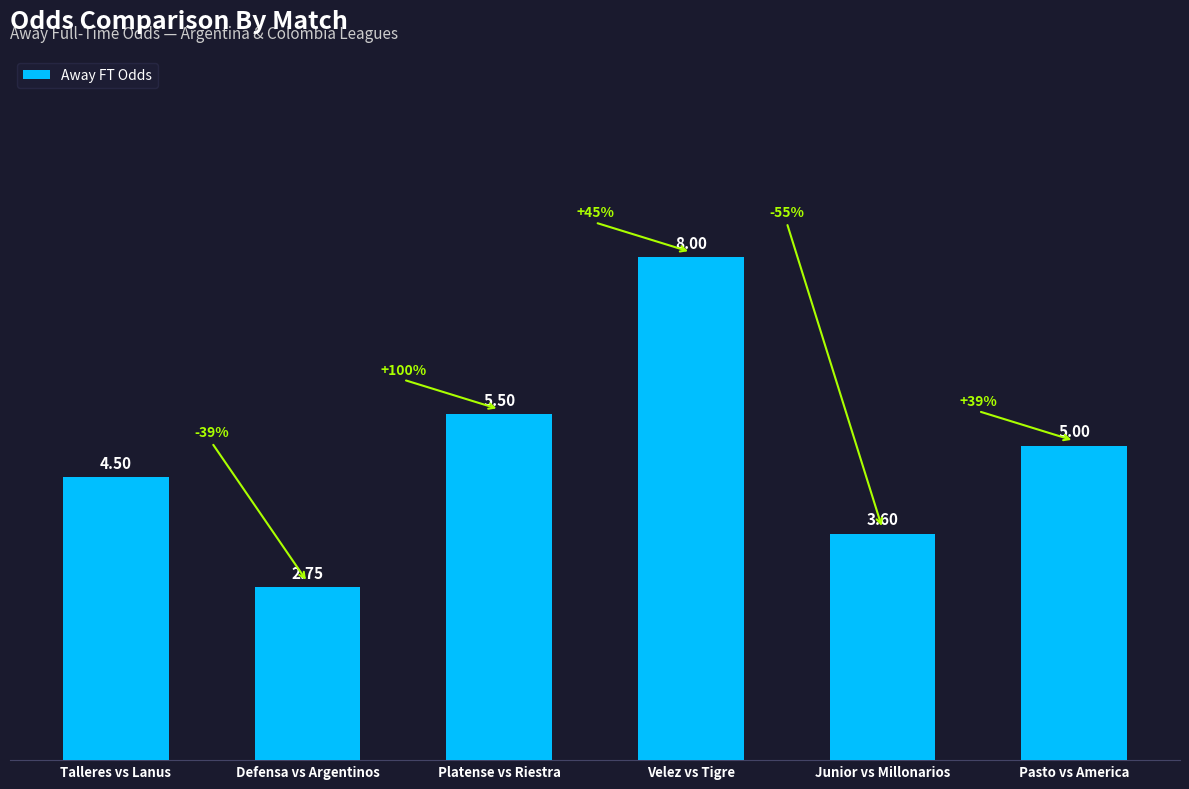

List the labels in order of value, smallest first.

Defensa vs Argentinos, Junior vs Millonarios, Talleres vs Lanus, Pasto vs America, Platense vs Riestra, Velez vs Tigre